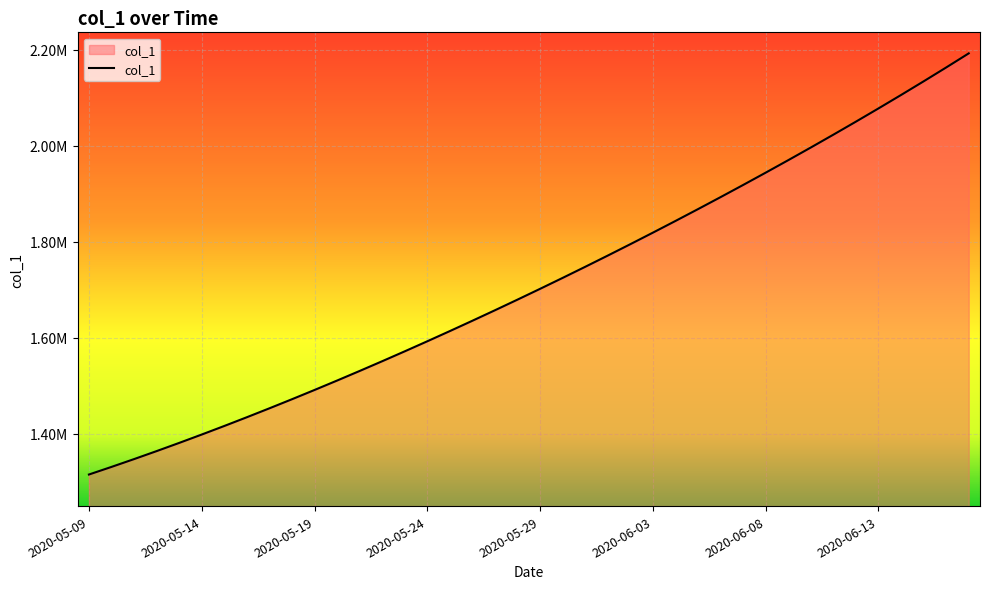

Is this an area chart (filled region under the line)?

Yes